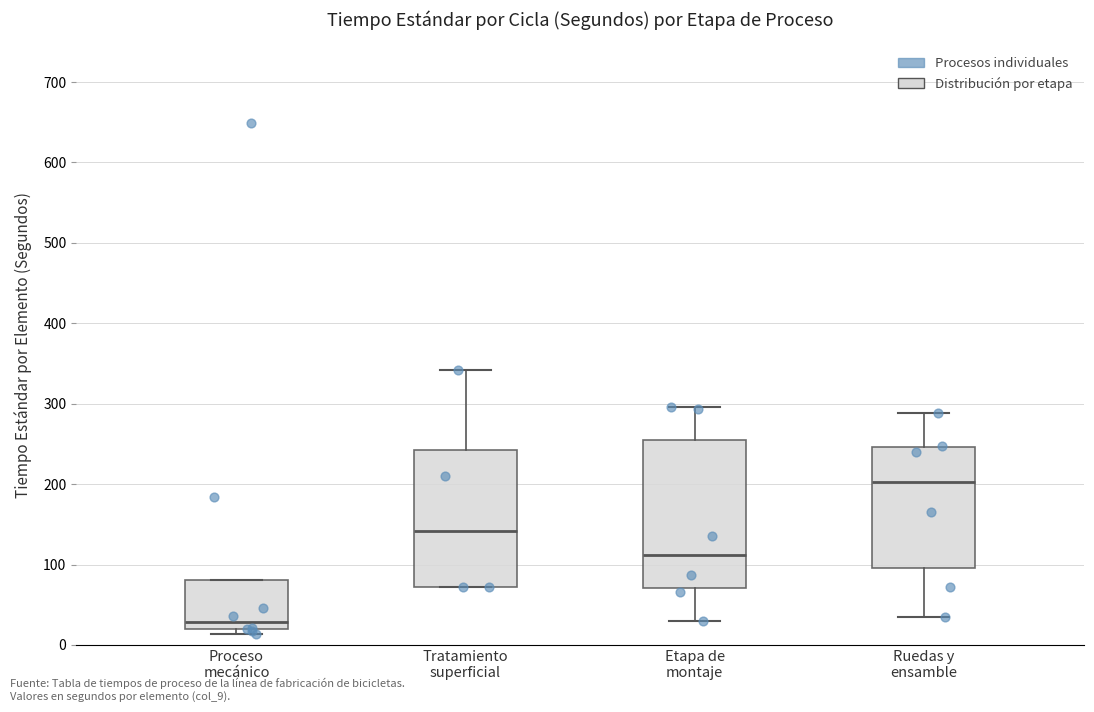

Comparing the boxes themselves (not the whiskers), which one is the tallest?

Etapa de montaje